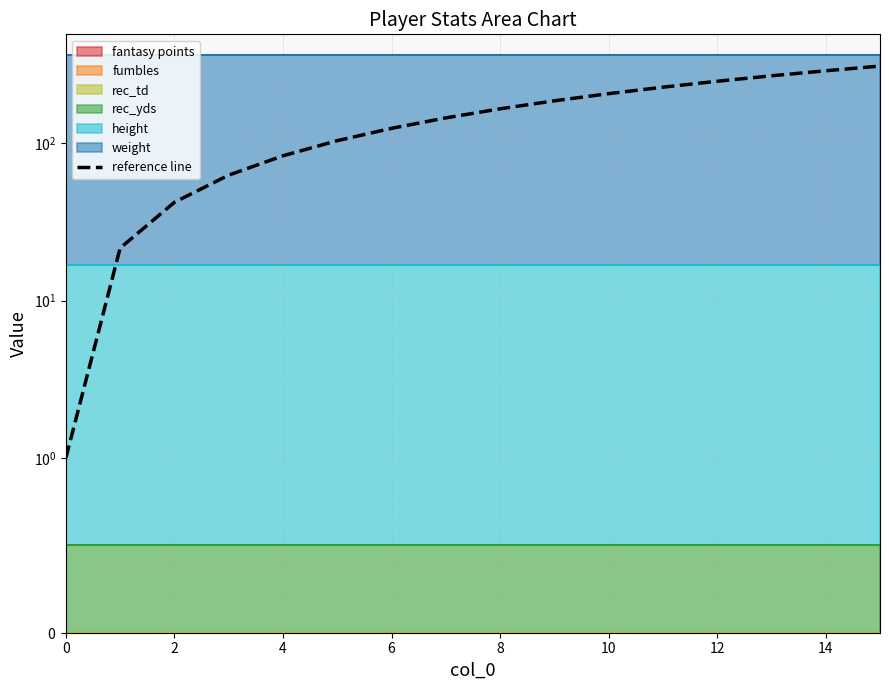

Which category has the highest value across all series?

15